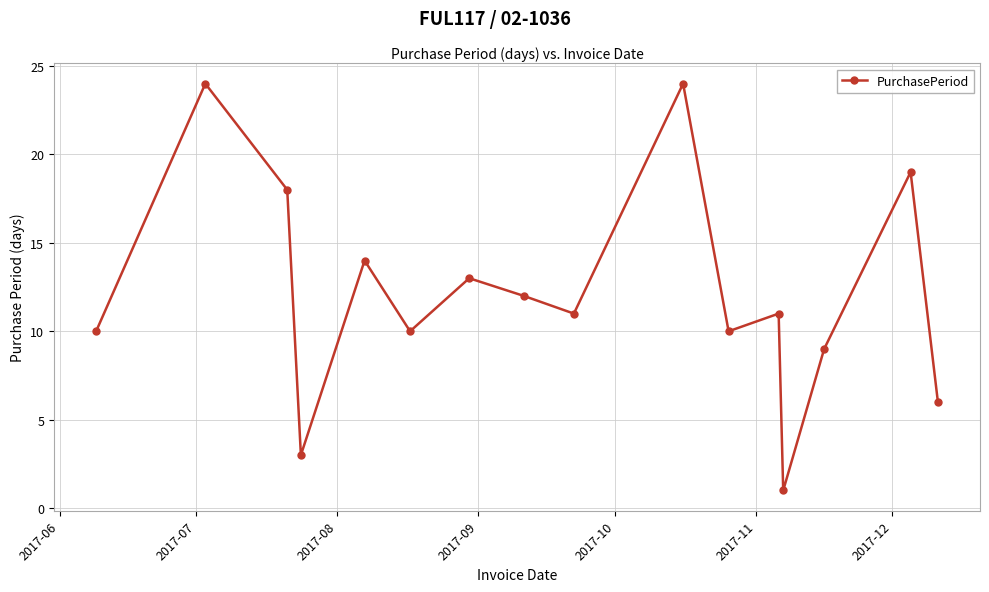

What is the difference between the maximum and second lowest values?

21